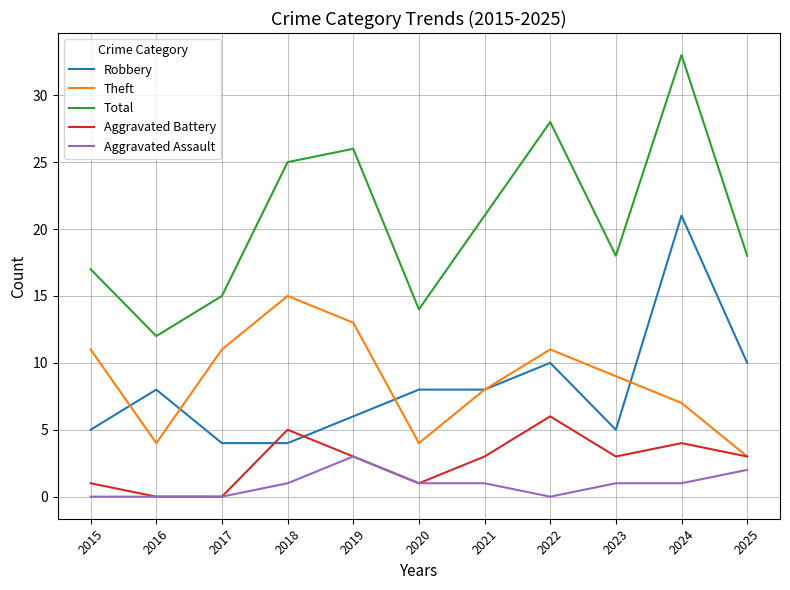

At which category is the sum across all series the highest?

2024